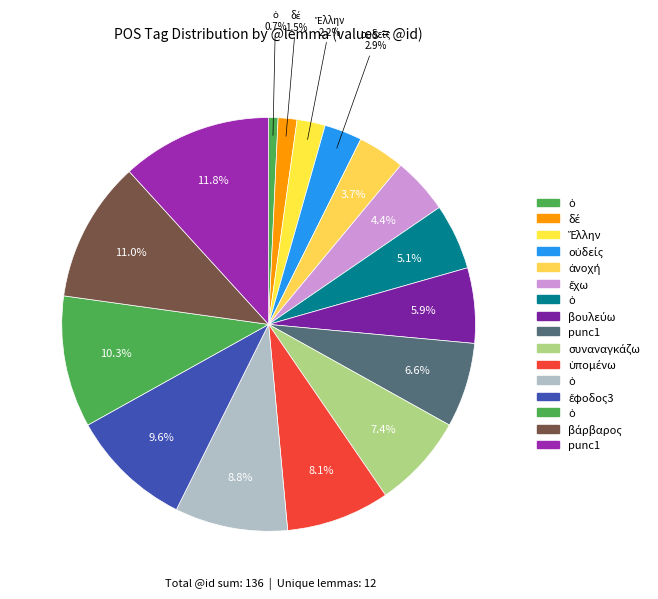

Which category has the biggest portion of the pie?

punc1